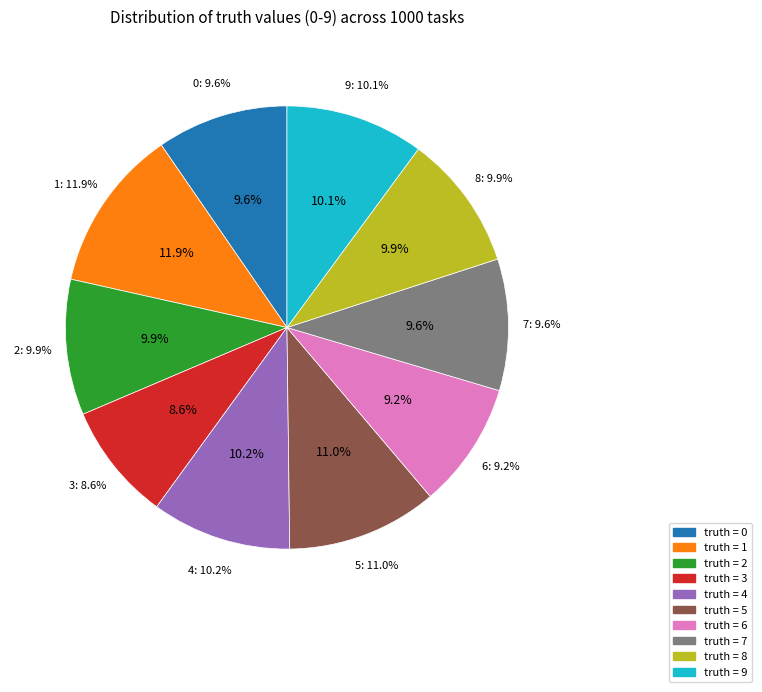

To the nearest percent, what percentage of the pie is 9?

10%